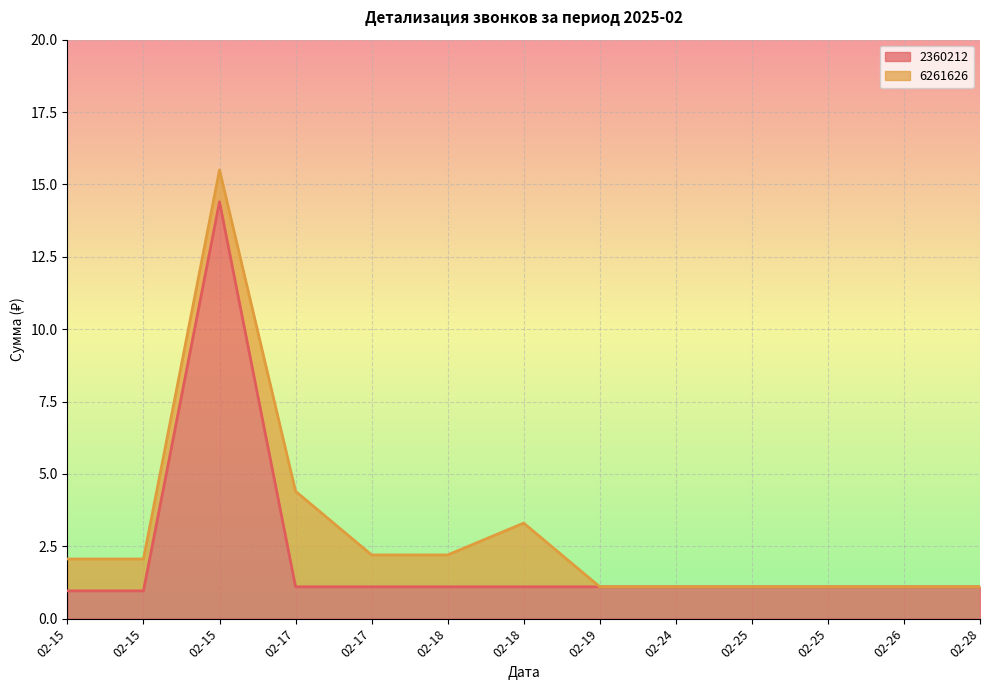

What is the value of the 4th point from the left?

1.1